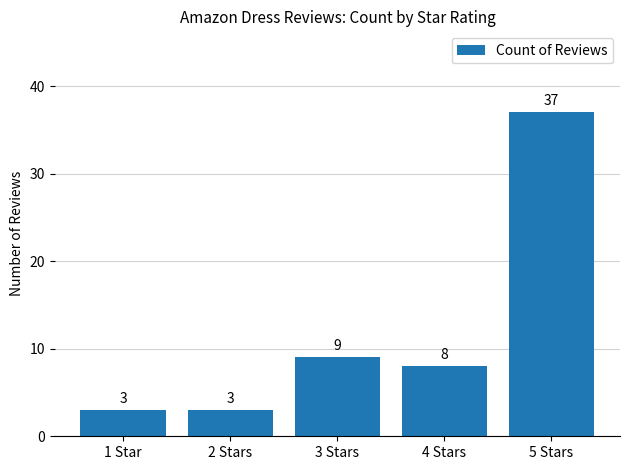

Reading right to left, extract all data points from this chart.

37	8	9	3	3